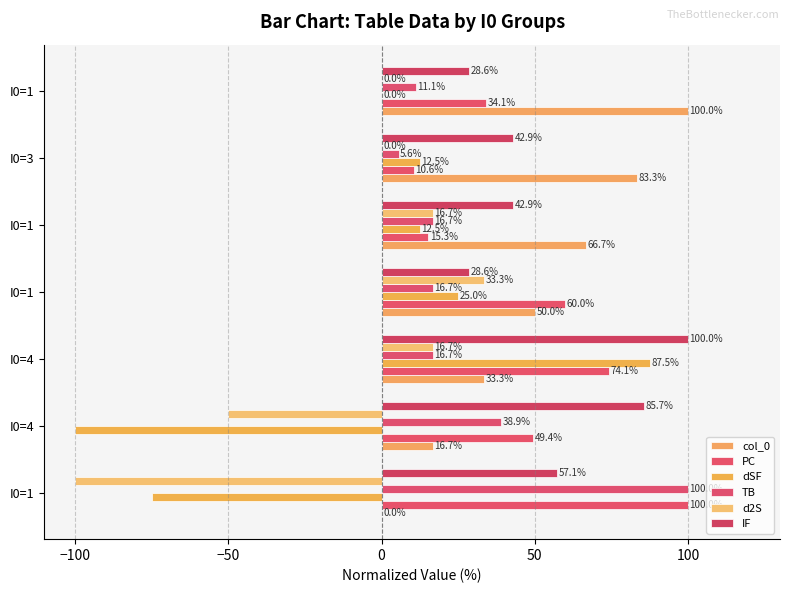

How many distinct data groups are displayed?

6